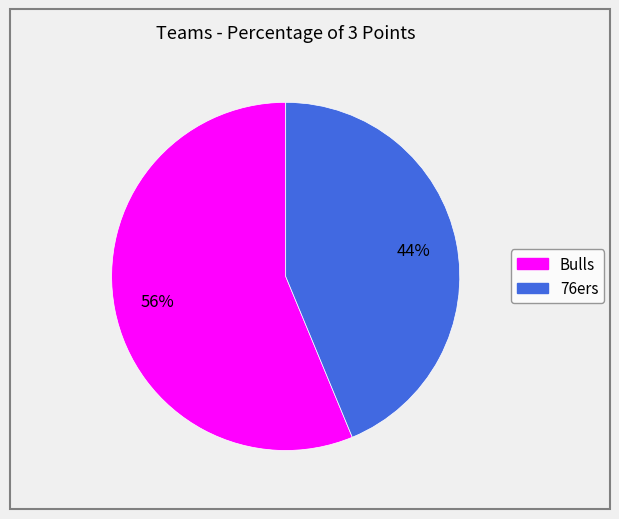

Count the number of slices in the pie.

2